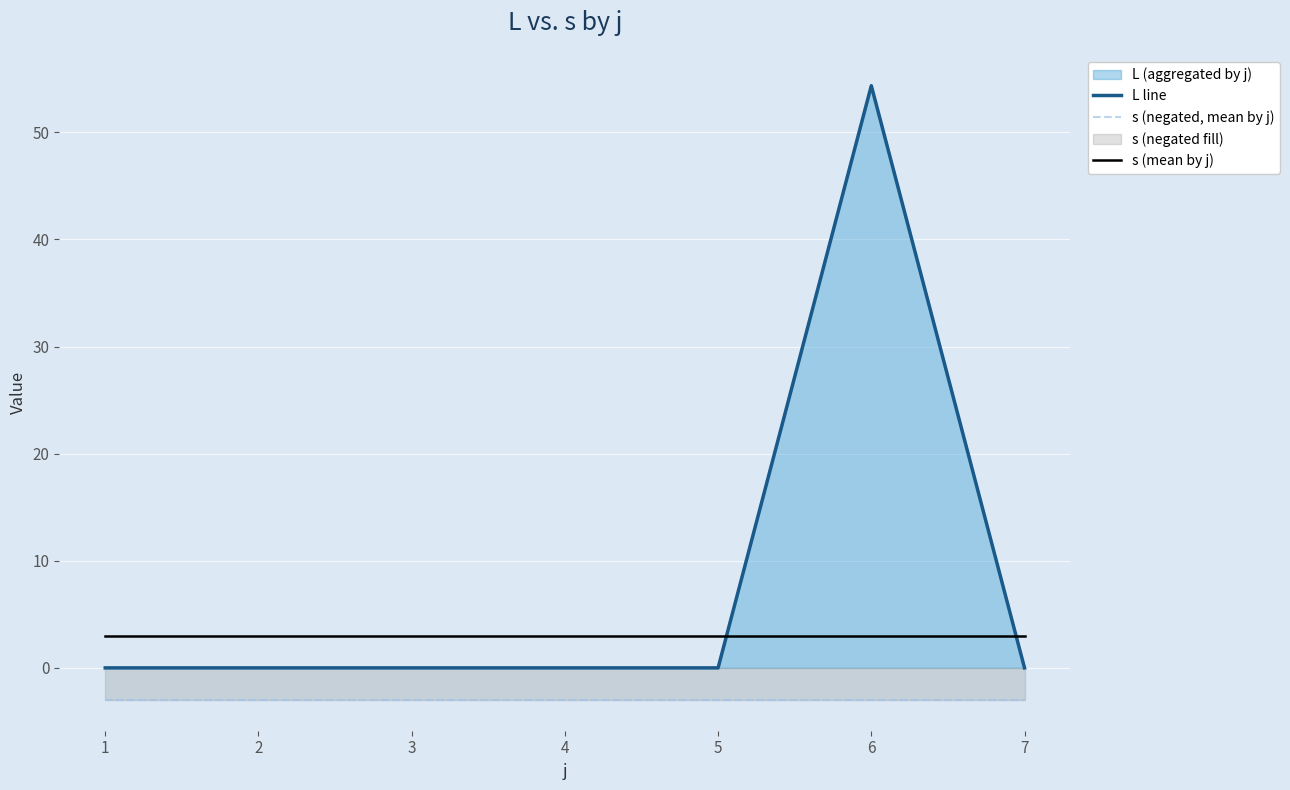

How many lines are shown in the chart?

3